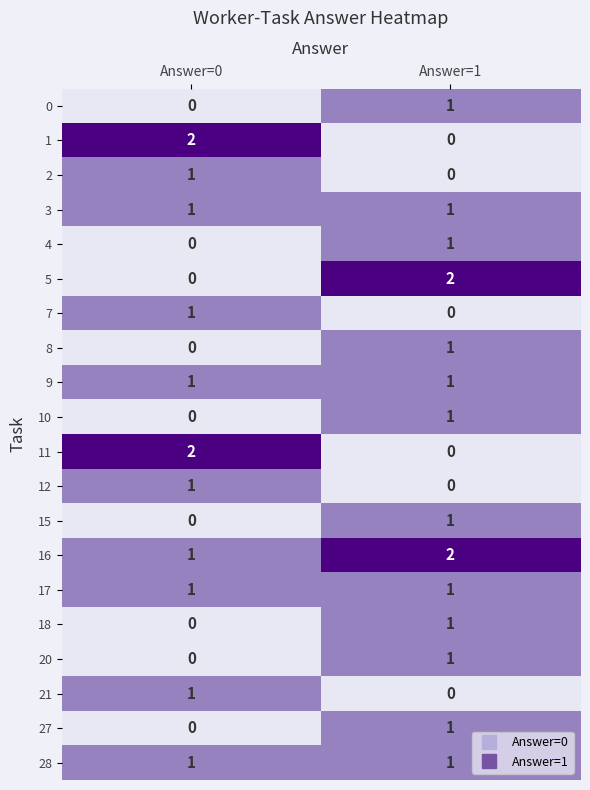

At which label does 15 reach its peak?

Answer=1